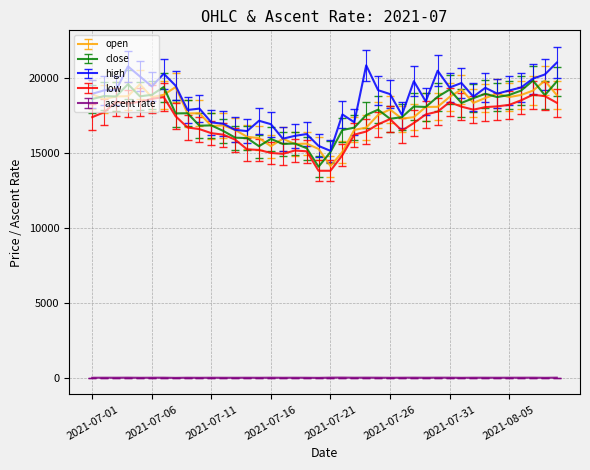

What is the highest value of the high series?

21040.0